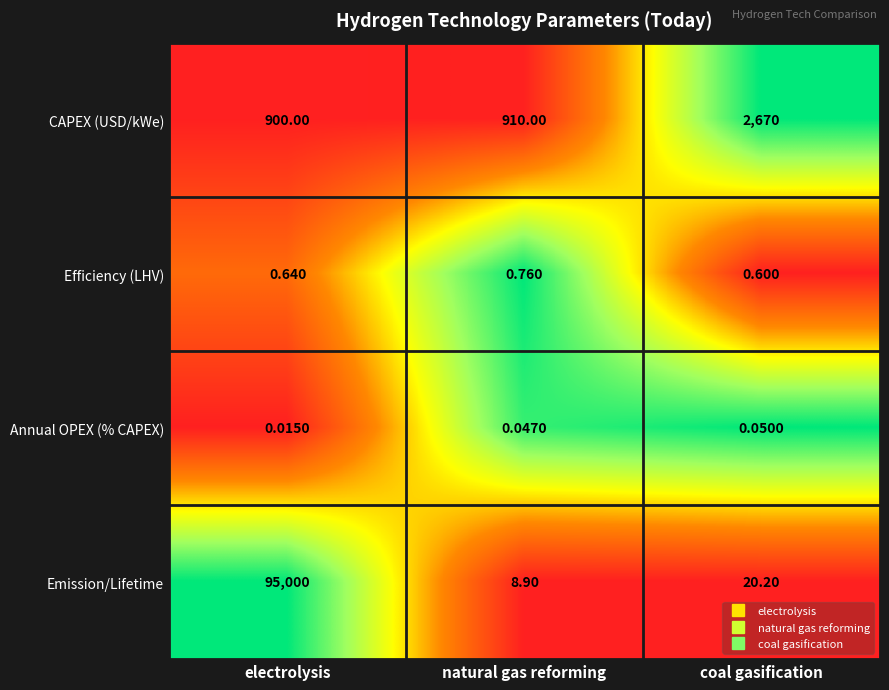

At how many categories does at least one series exceed 0?

3